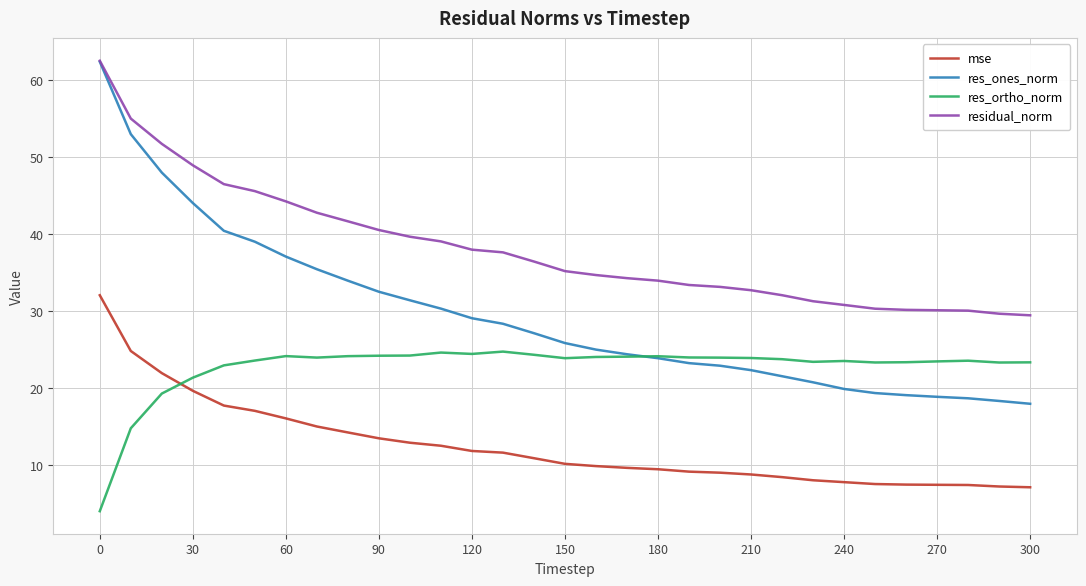

At how many categories does at least one series exceed 21?

31